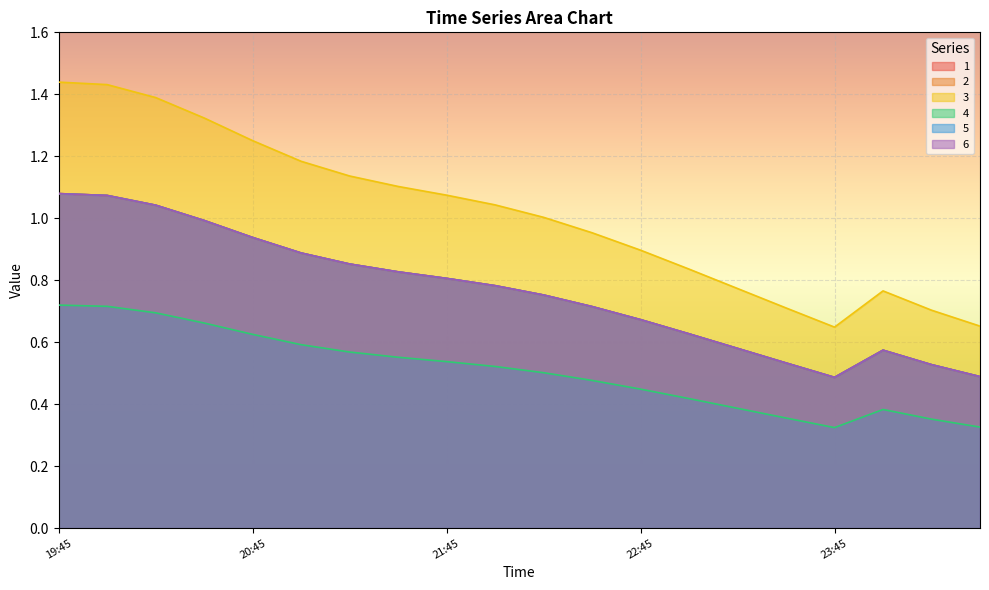

What is the maximum value shown in the chart?

1.4